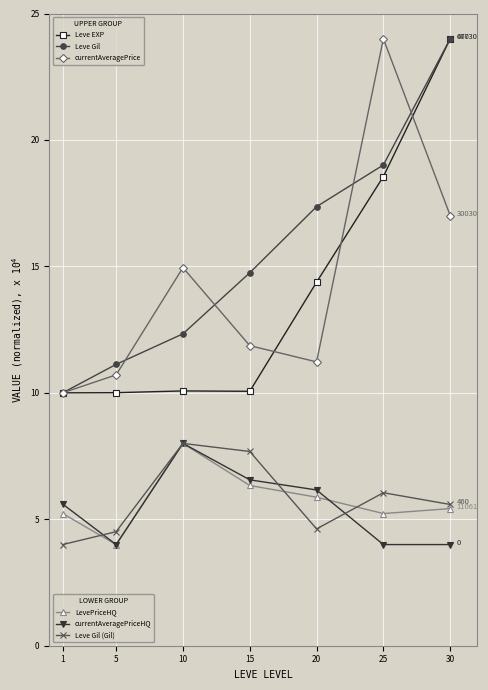

What is the spread (max minus min) of values at 25?

20.0